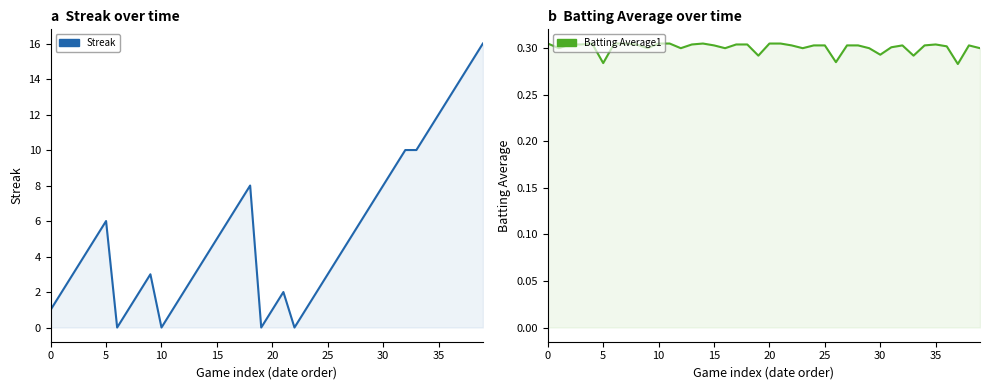

What is the spread (max minus min) of values at 31?

8.7